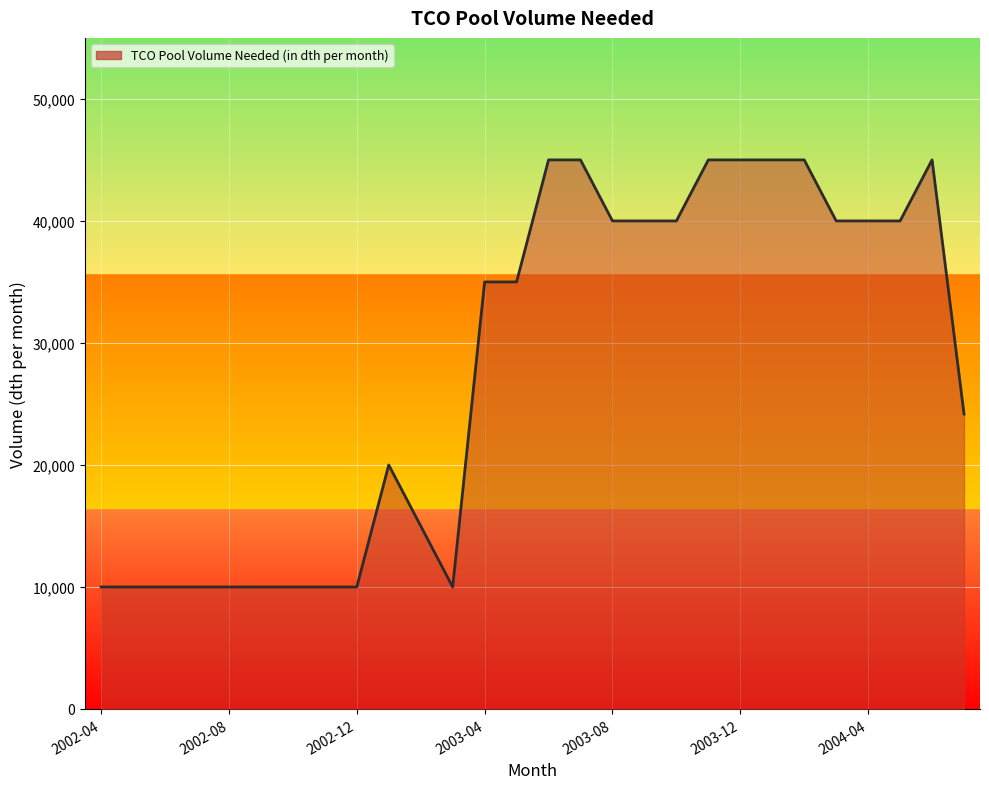

What is the smallest value displayed?

10000